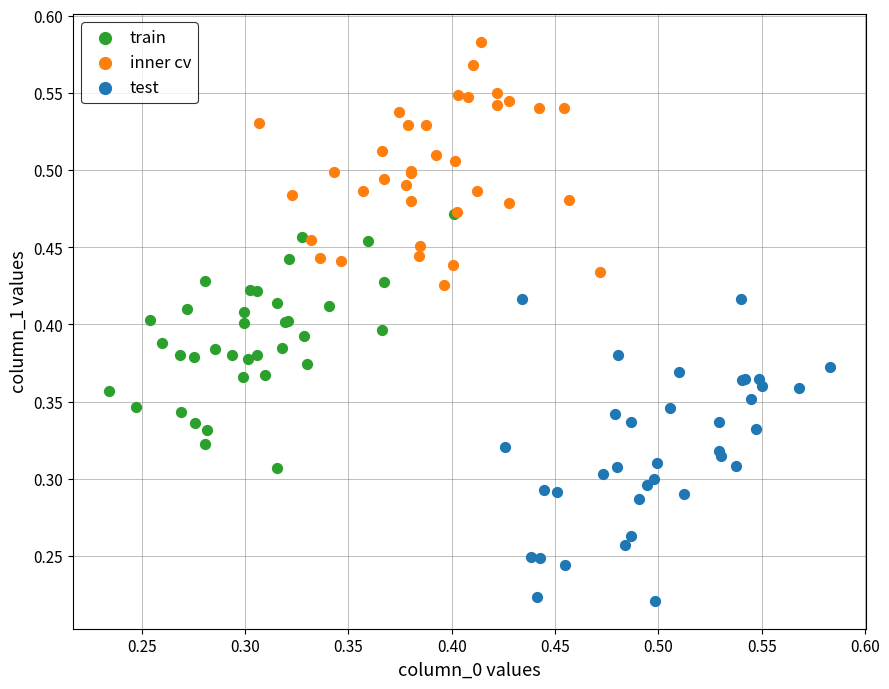

What are all the series names shown in the legend?

train, inner cv, test